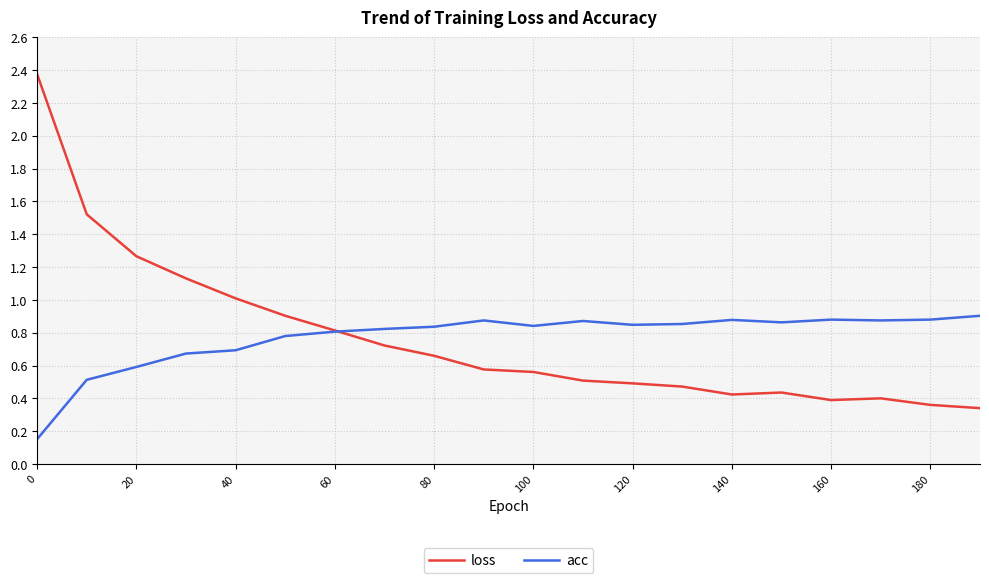

Rank the series by their maximum value, from lowest to highest.

acc, loss